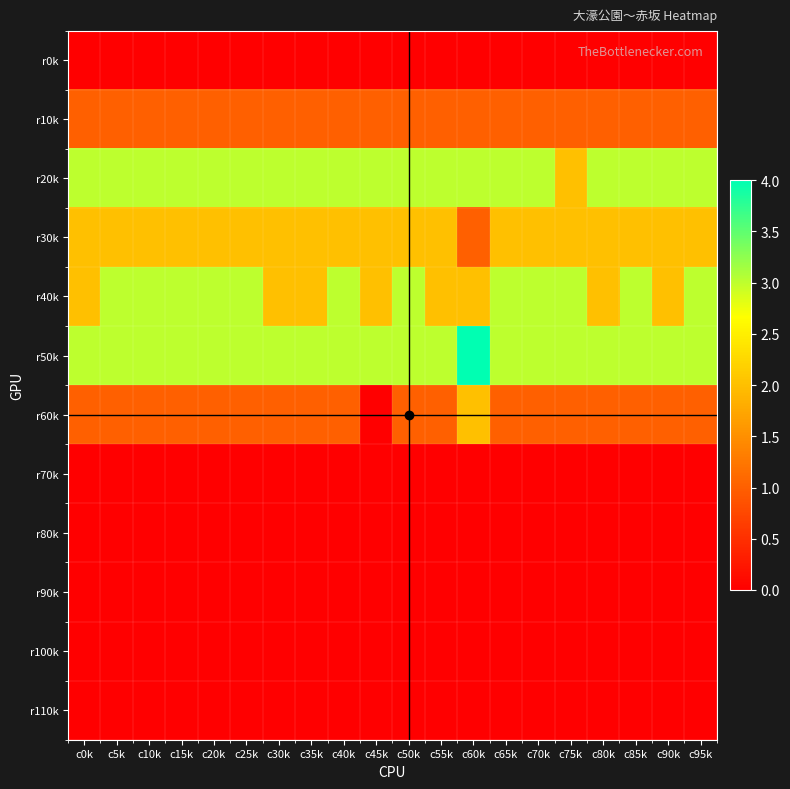

How many categories are shown in the chart?

20